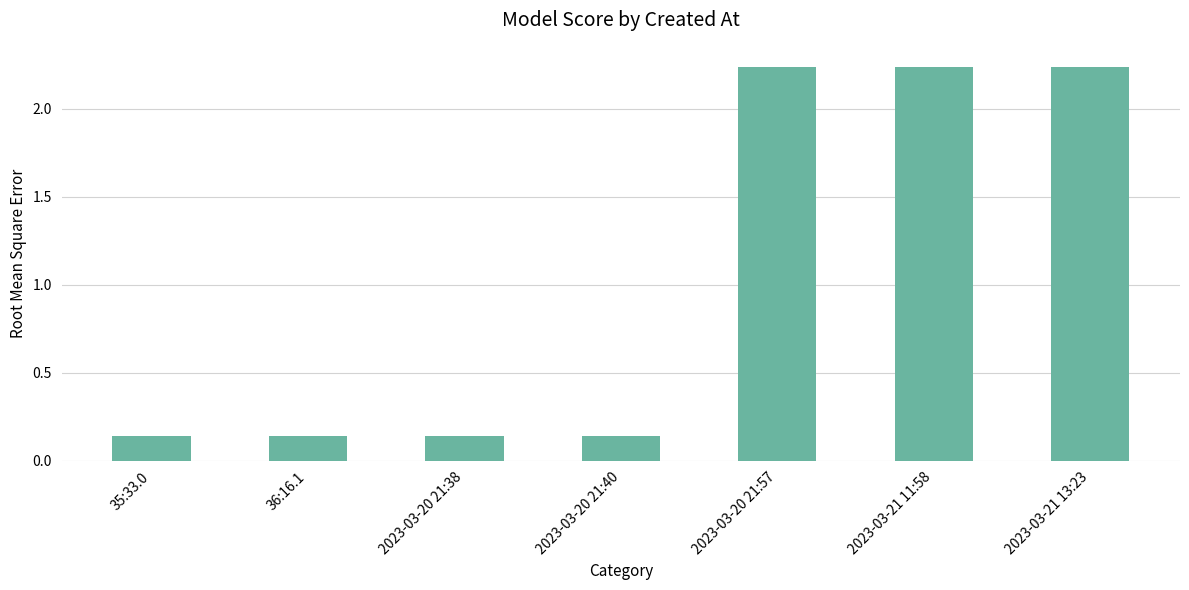

Which has a higher value, 35:33.0 or 2023-03-21 13:23?

2023-03-21 13:23